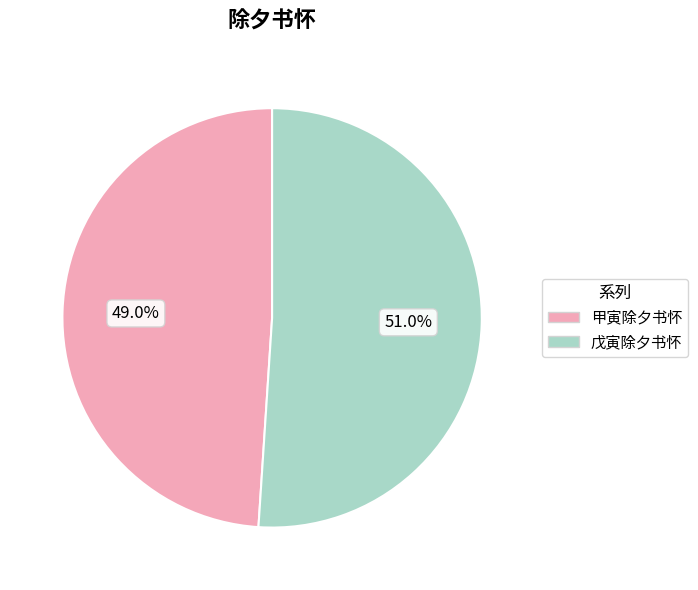

Combined, do 甲寅除夕书怀 and 戊寅除夕书怀 account for over 50%?

Yes